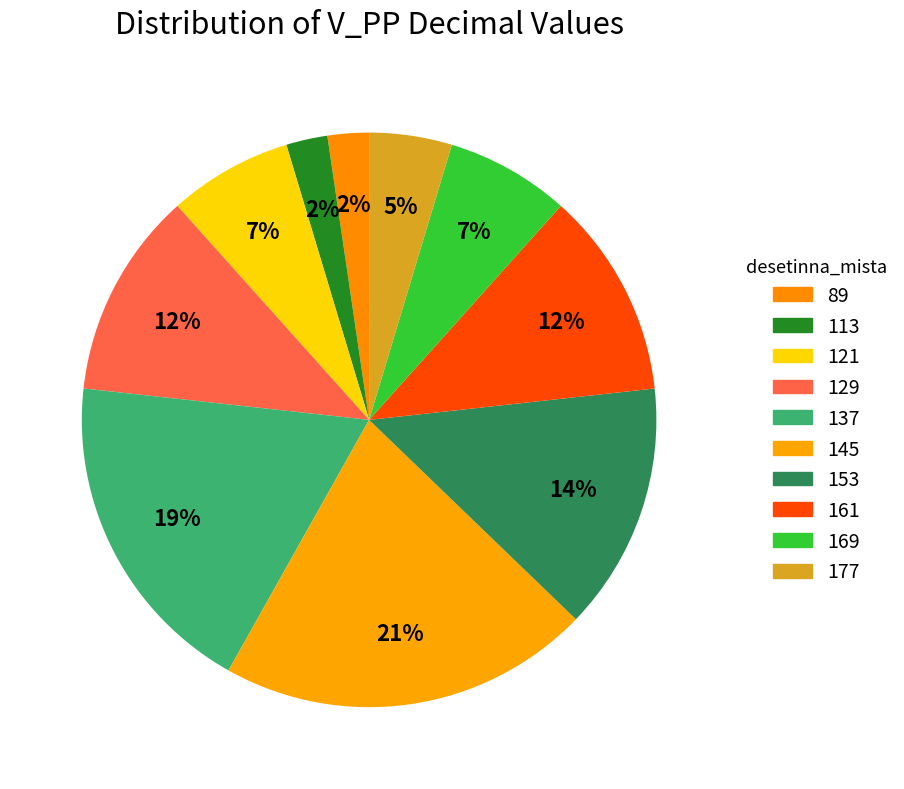

Rank the categories by value from lowest to highest.

113, 89, 177, 121, 169, 129, 161, 153, 137, 145